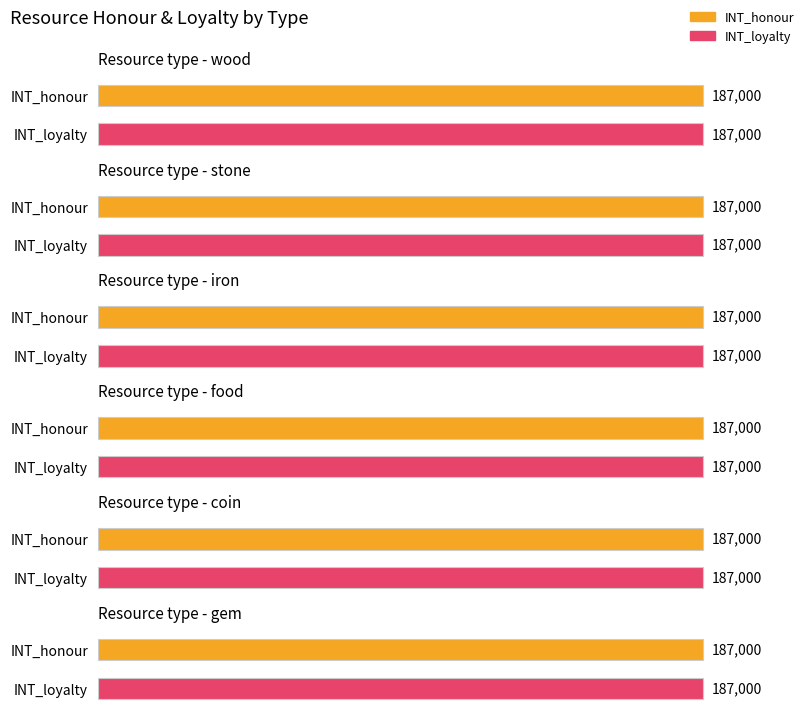

What are all the series names shown in the legend?

INT_honour, INT_loyalty